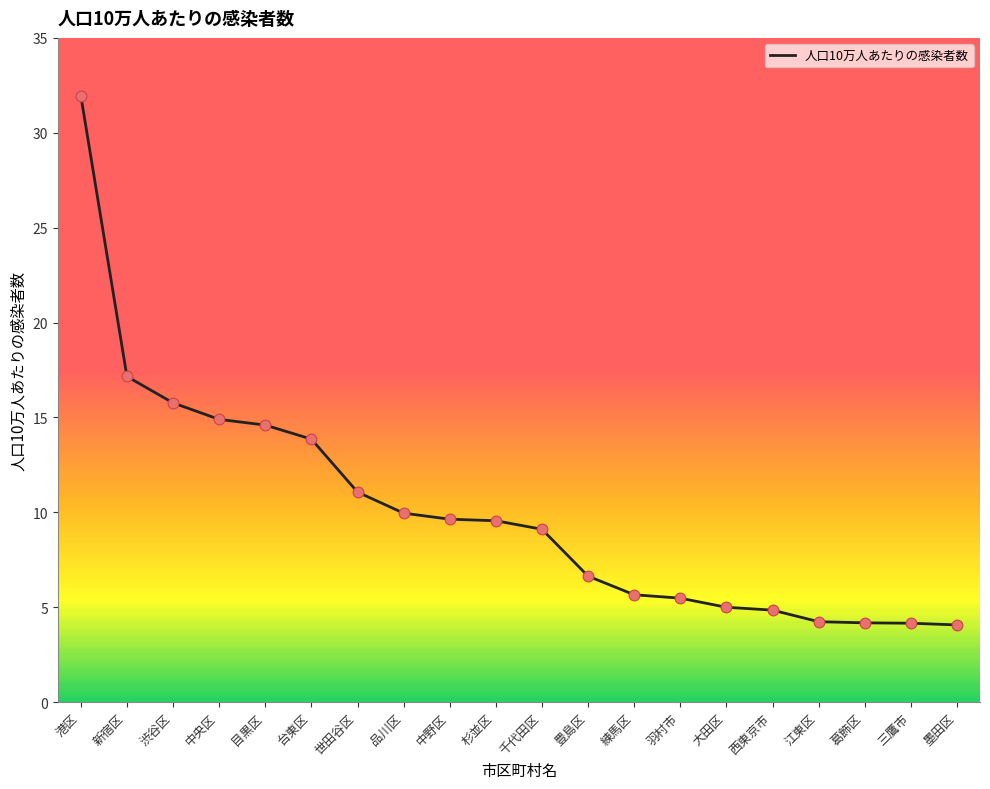

What is the change in value from 杉並区 to 江東区?

-5.3